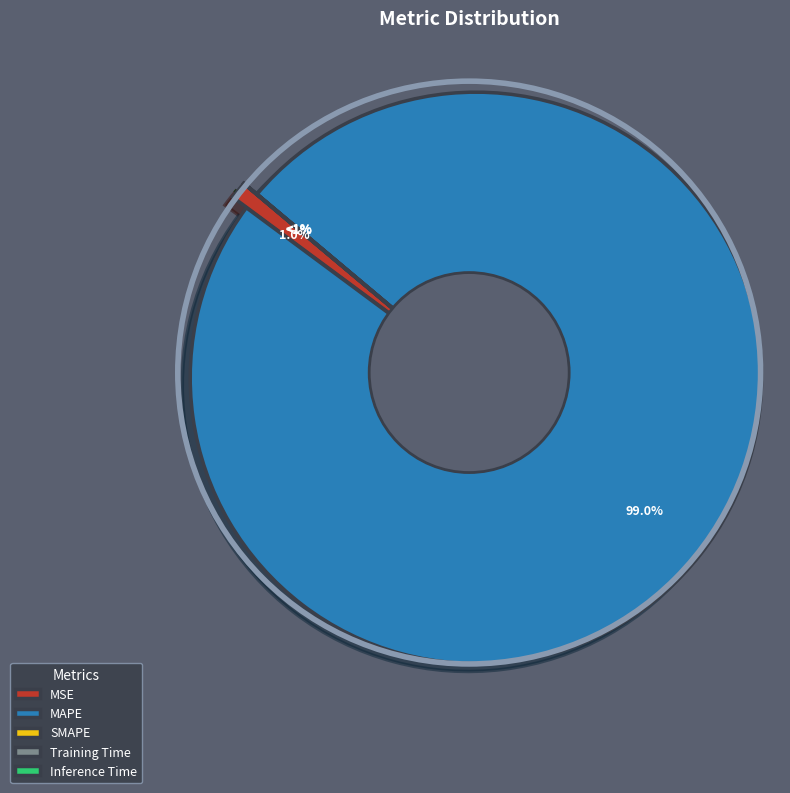

The Training Time slice represents 1% of the pie. True or false?

False